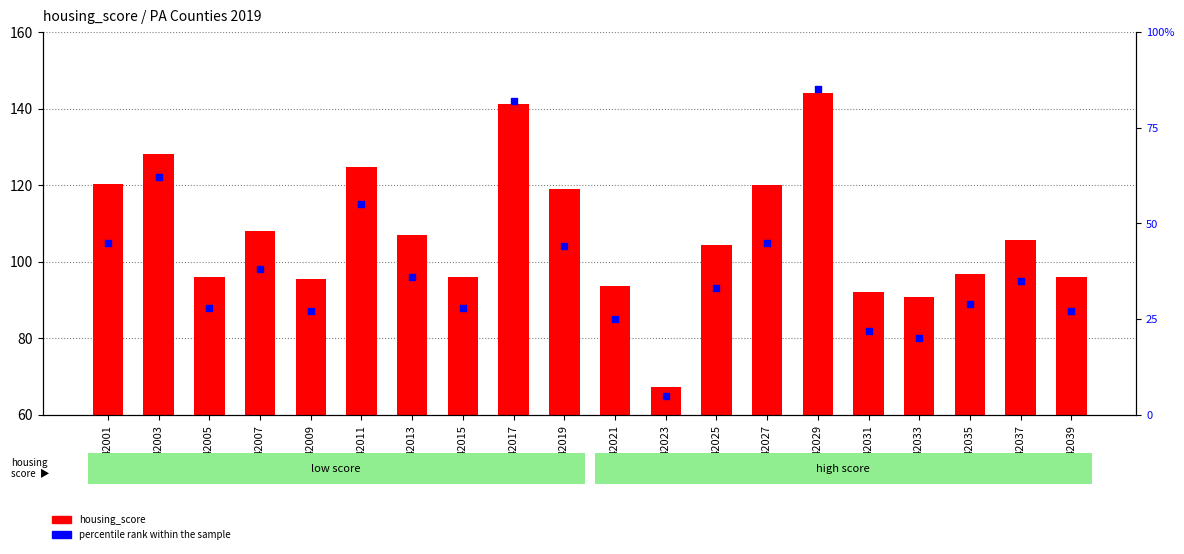

Which series reaches the minimum Y coordinate?

percentile rank within the sample